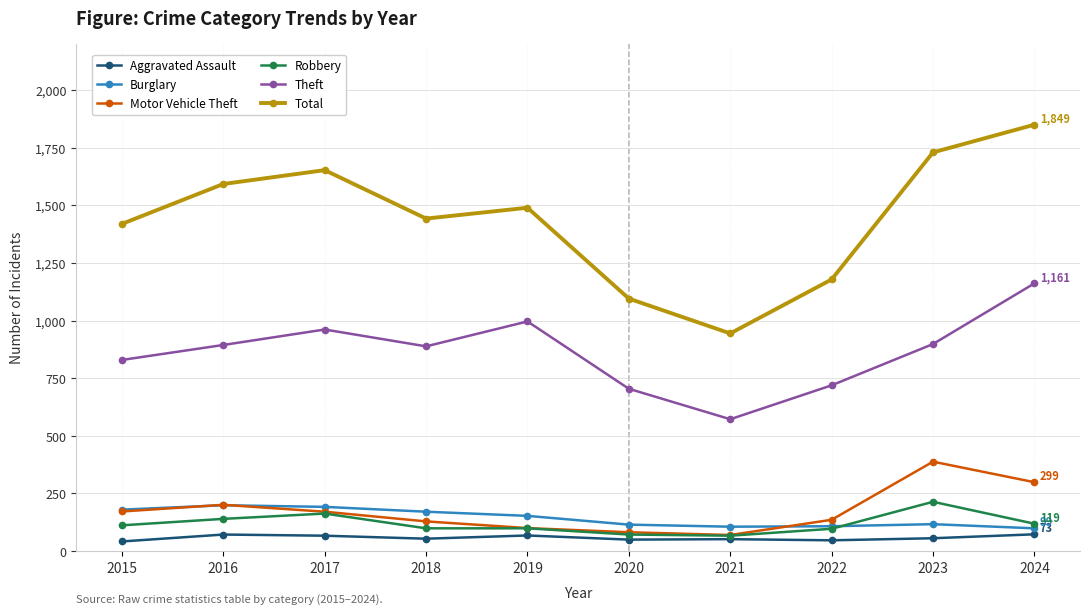

Which series has the largest range (max minus min)?

Total